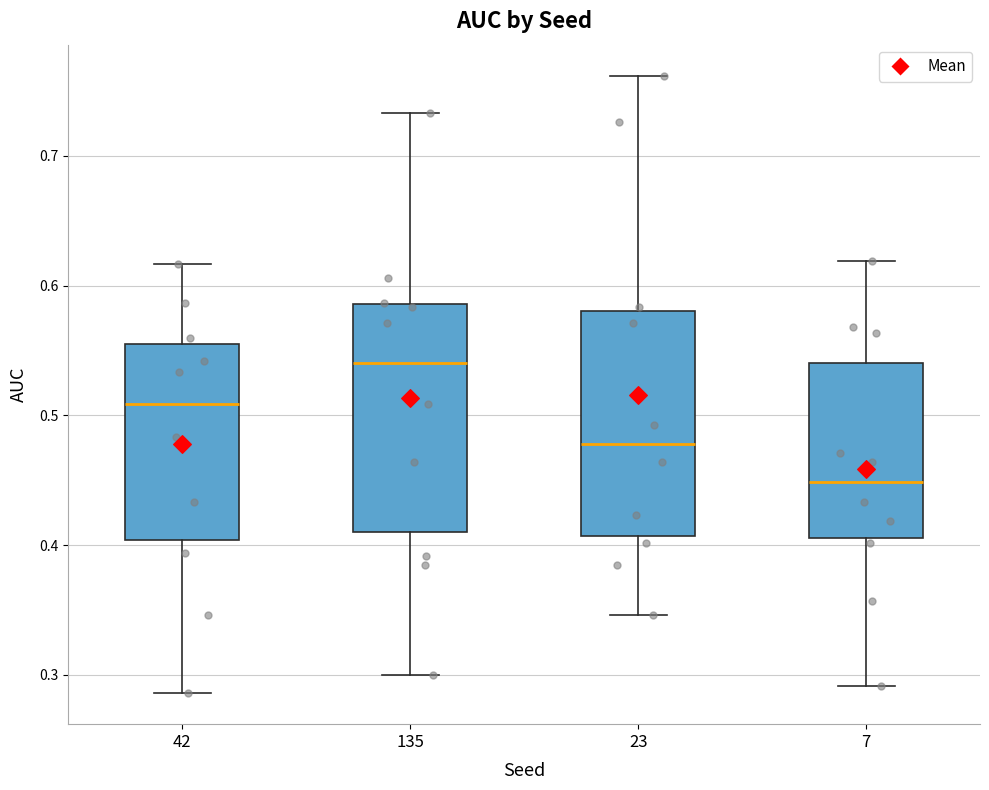

Reading left to right, read every box against the y-axis: the position of its median line, the range the box covers, and the ends of its whiskers. The values are not printed on the chart, so give them approximately, as read against the axis.

42: median 0.51, box 0.40 to 0.56, whiskers 0.29 to 0.62
135: median 0.54, box 0.41 to 0.59, whiskers 0.30 to 0.73
23: median 0.48, box 0.41 to 0.58, whiskers 0.35 to 0.76
7: median 0.45, box 0.41 to 0.54, whiskers 0.29 to 0.62